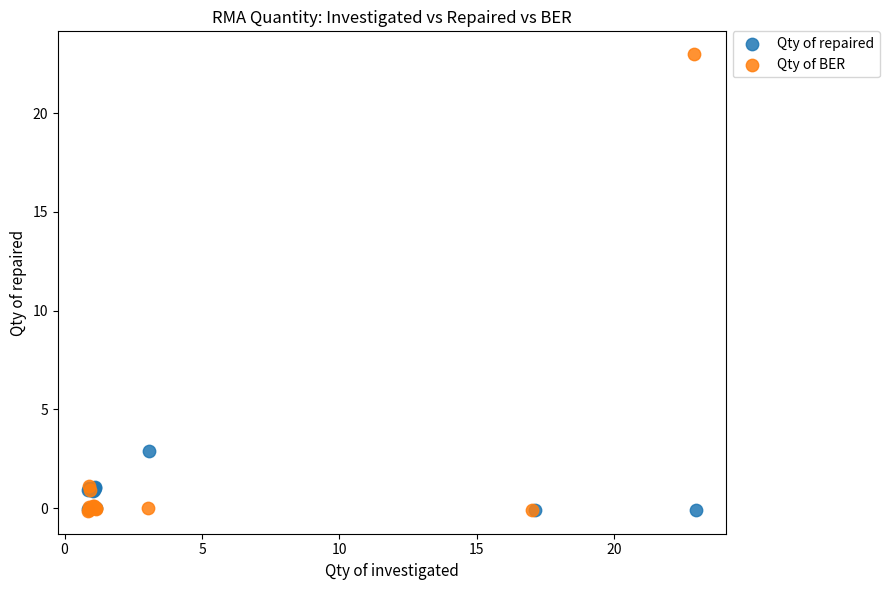

Which series has the largest Y range (max minus min)?

Qty of BER